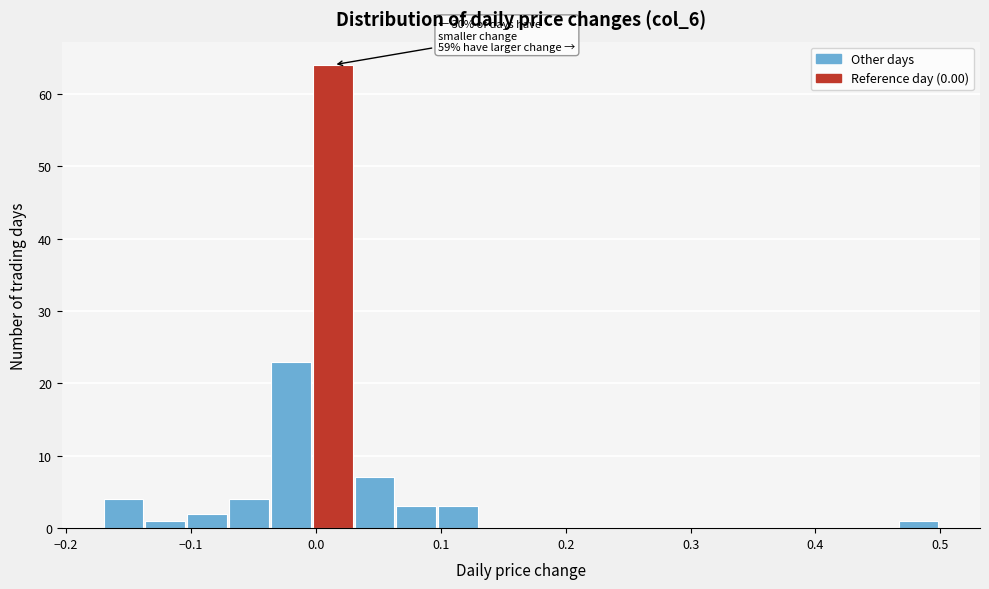

Around what value on the x-axis is the tallest bar? Give the approximate position of its centre, as read against the axis.

0.01